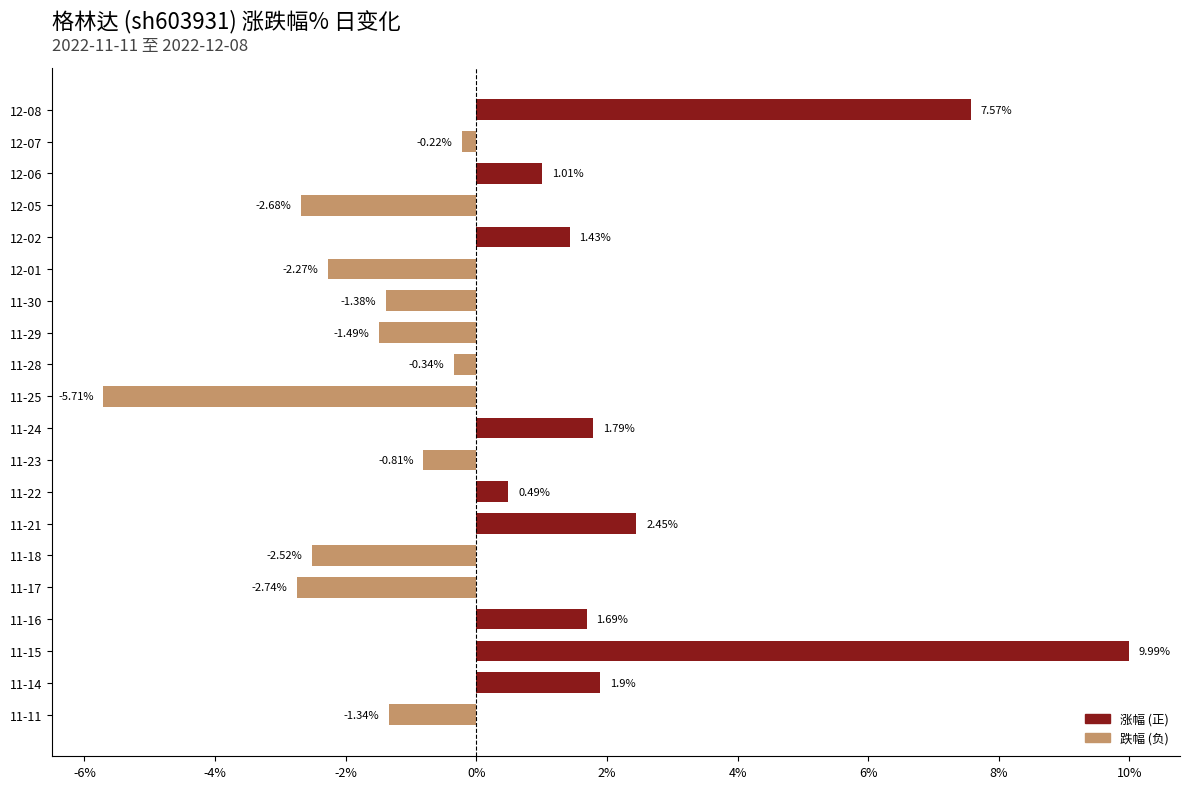

What is the difference between the values at 12-02 and 11-22?

0.9